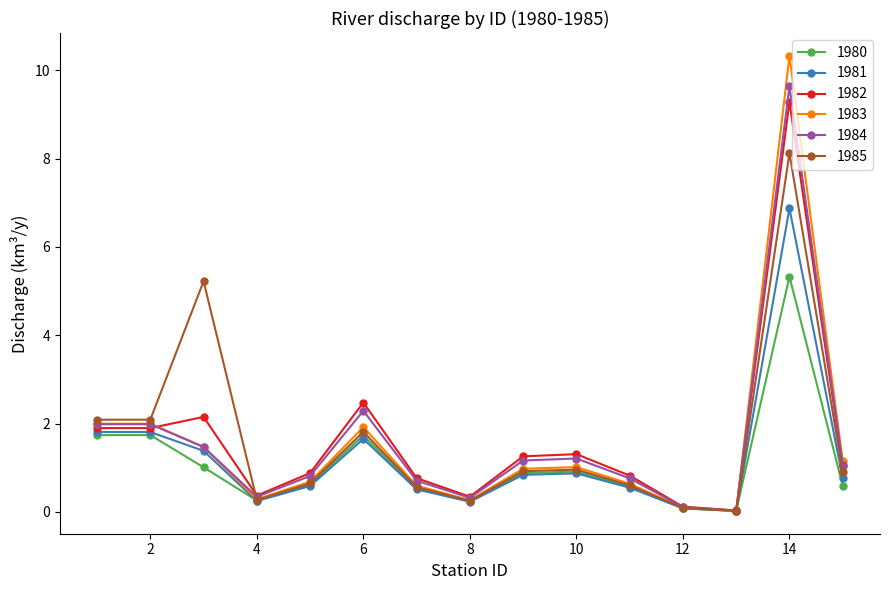

At how many categories does at least one series exceed 5?

2